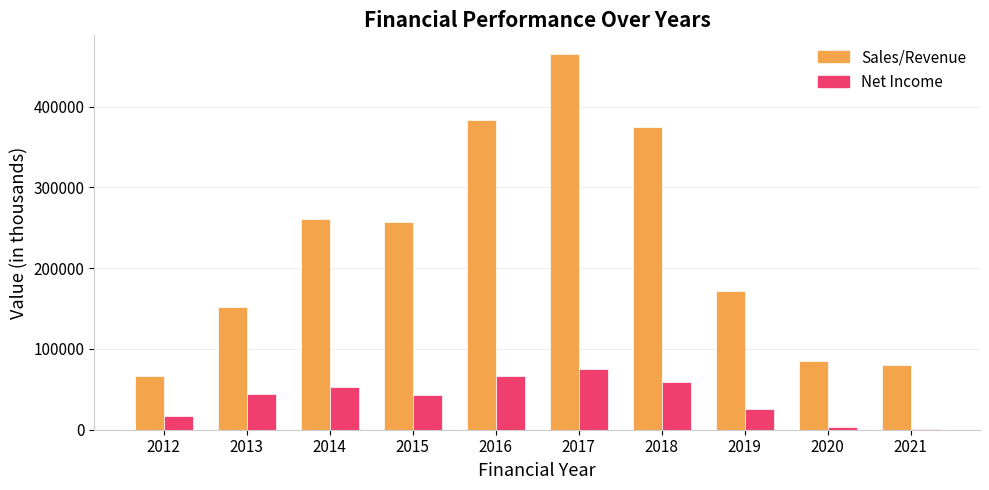

Count the number of data series in this chart.

2